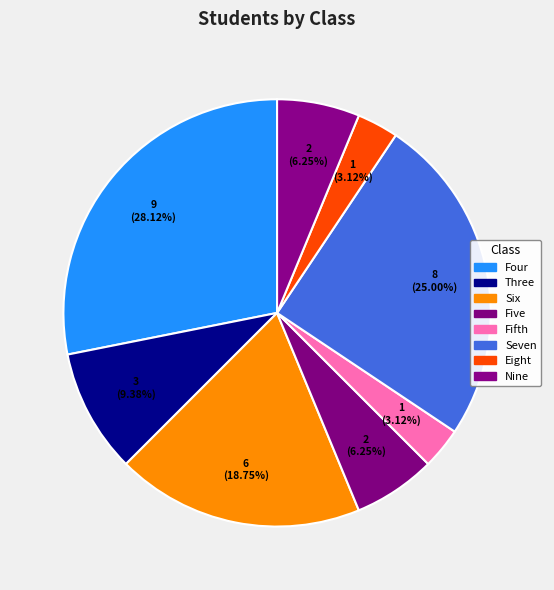

Count the number of slices in the pie.

8